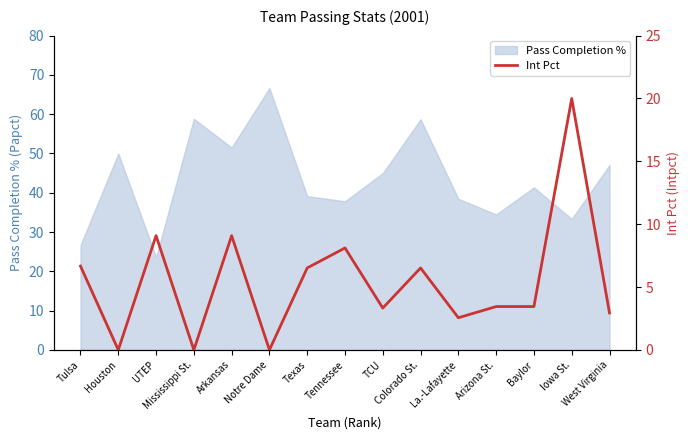

Where is the first local maximum?

UTEP